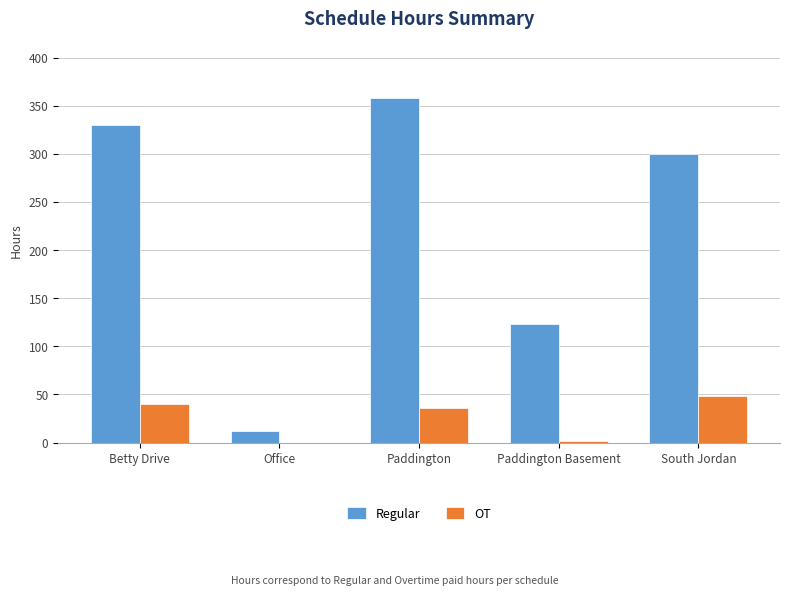

Is the value of Regular at Paddington Basement greater than the value of OT at Office?

Yes